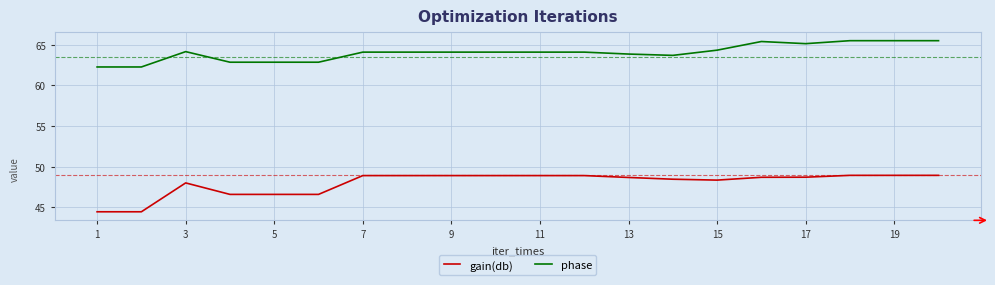

What is the average value of the phase series?

64.1